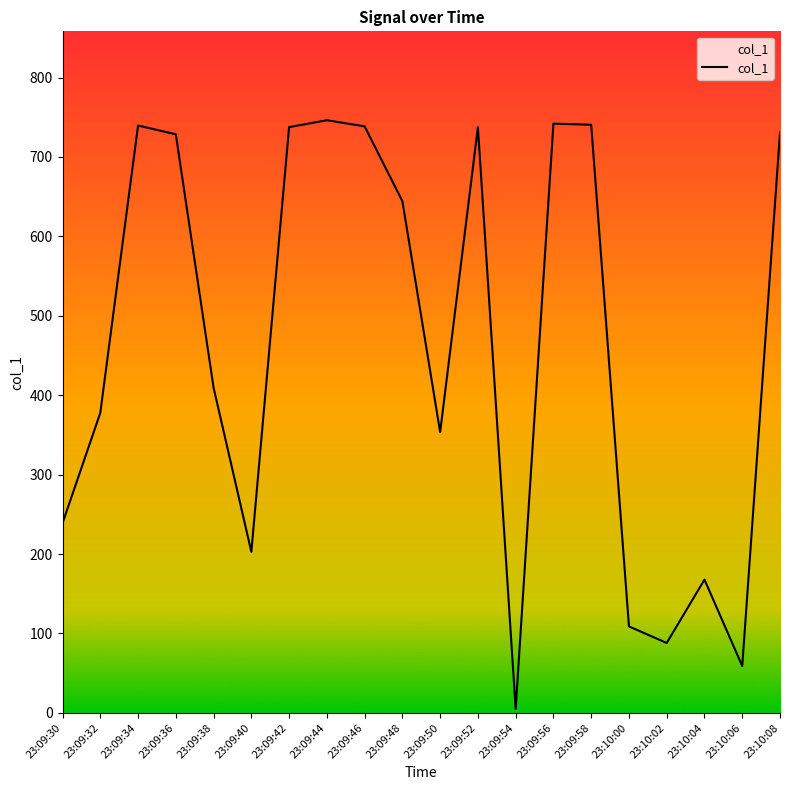

Which category has the lowest value across all series?

23:09:54